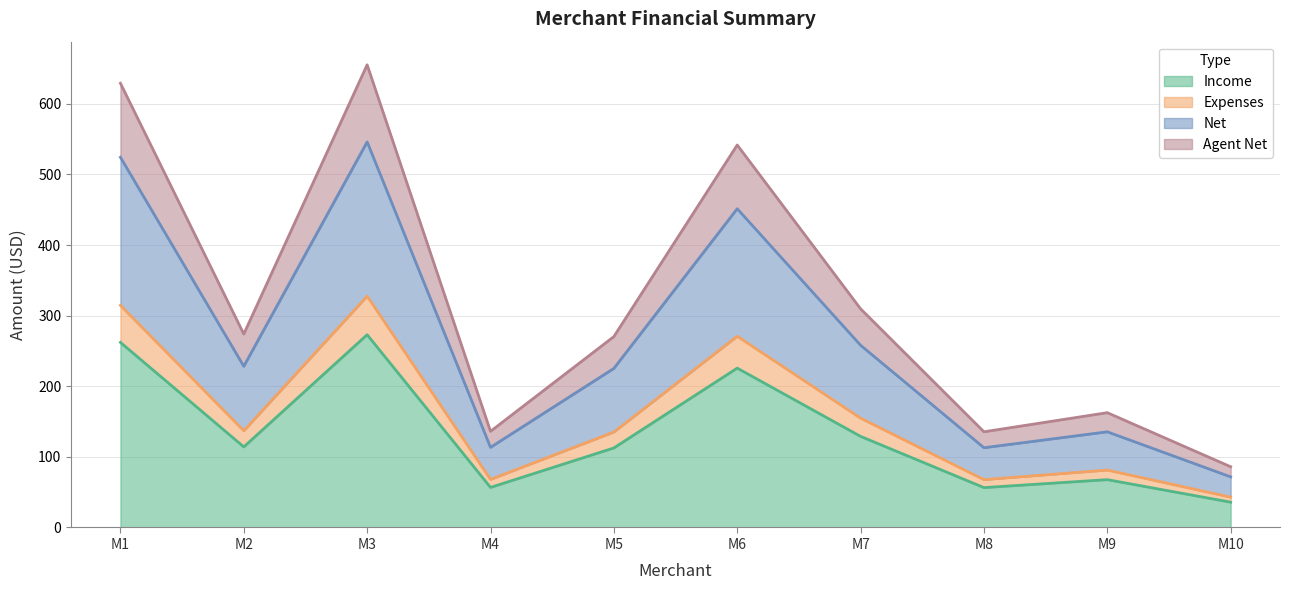

How many values in the Net series are below 228?

5